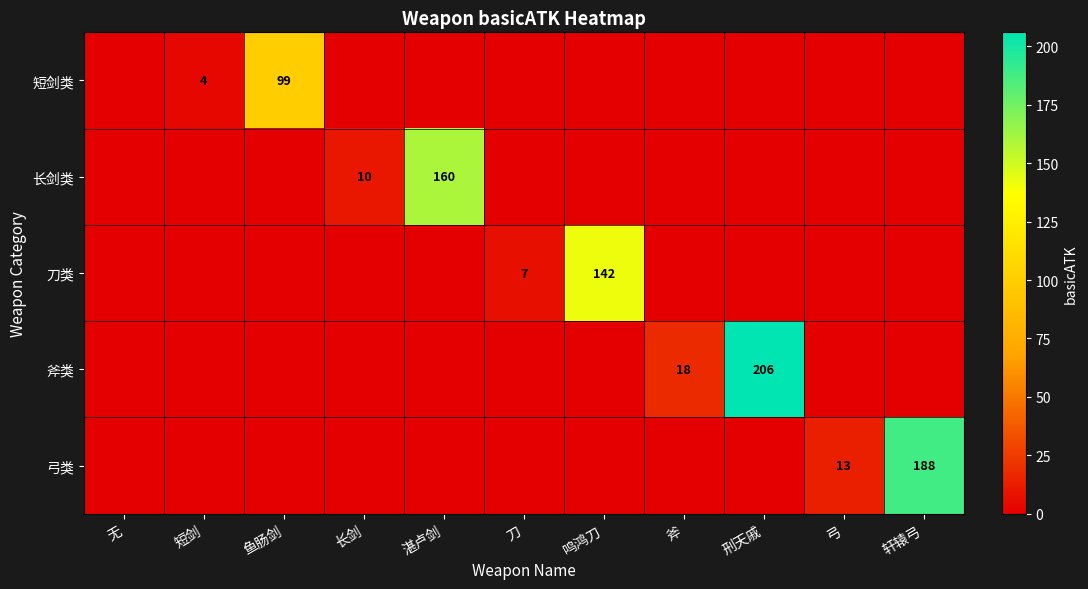

True or false: 弓类 has a value of 188 at 轩辕弓.

True